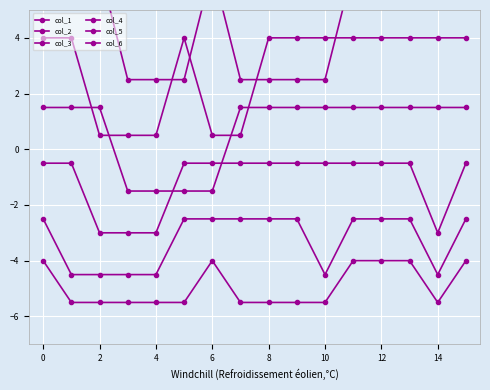

What is the sum of all col_6 values?

76.0